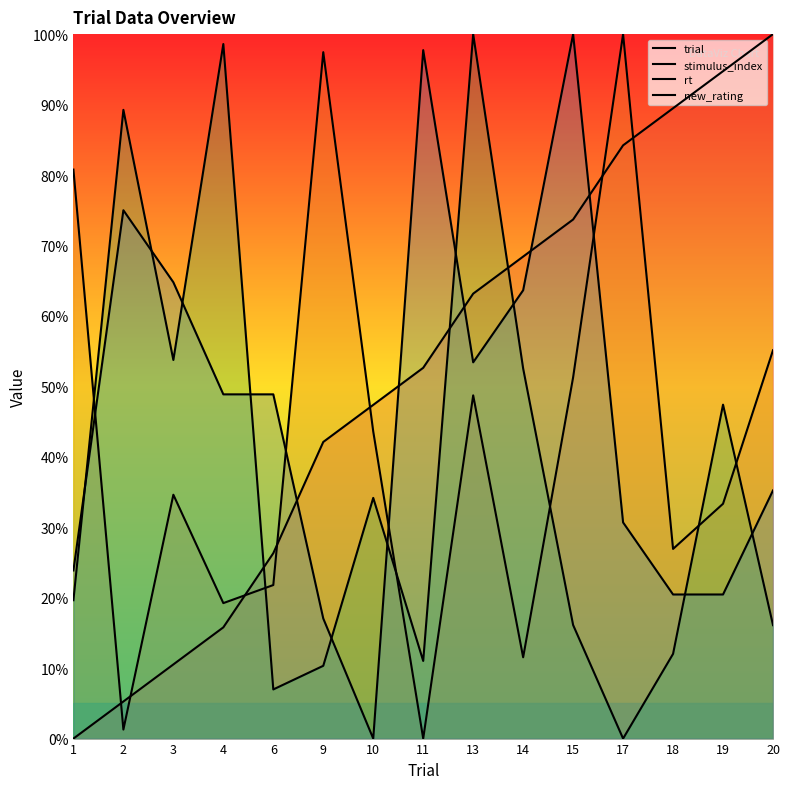

Which series has the largest range (max minus min)?

trial